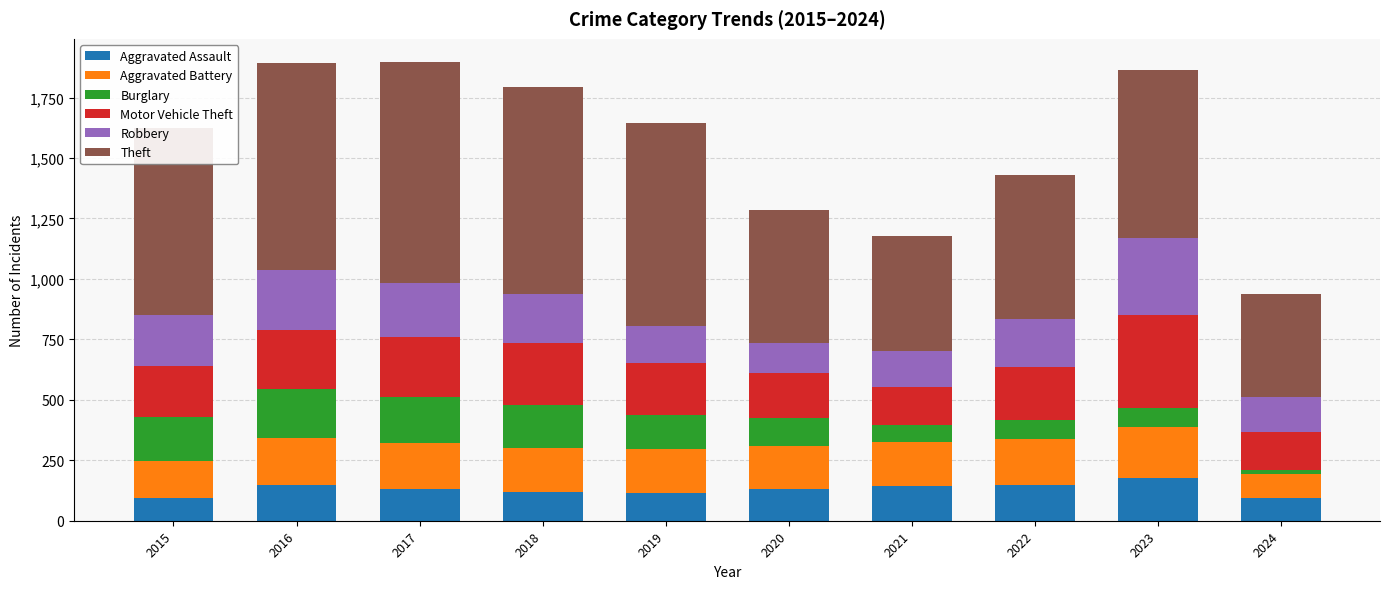

What is the difference between the second highest and second lowest values in the Aggravated Assault series?

50